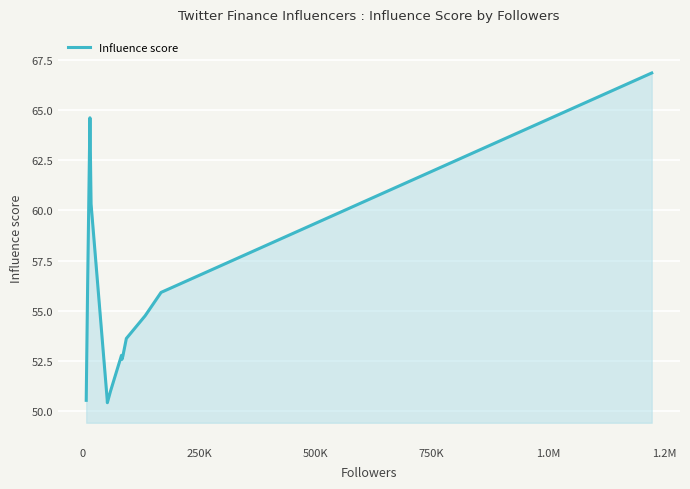

What is the smallest value displayed?

50.4